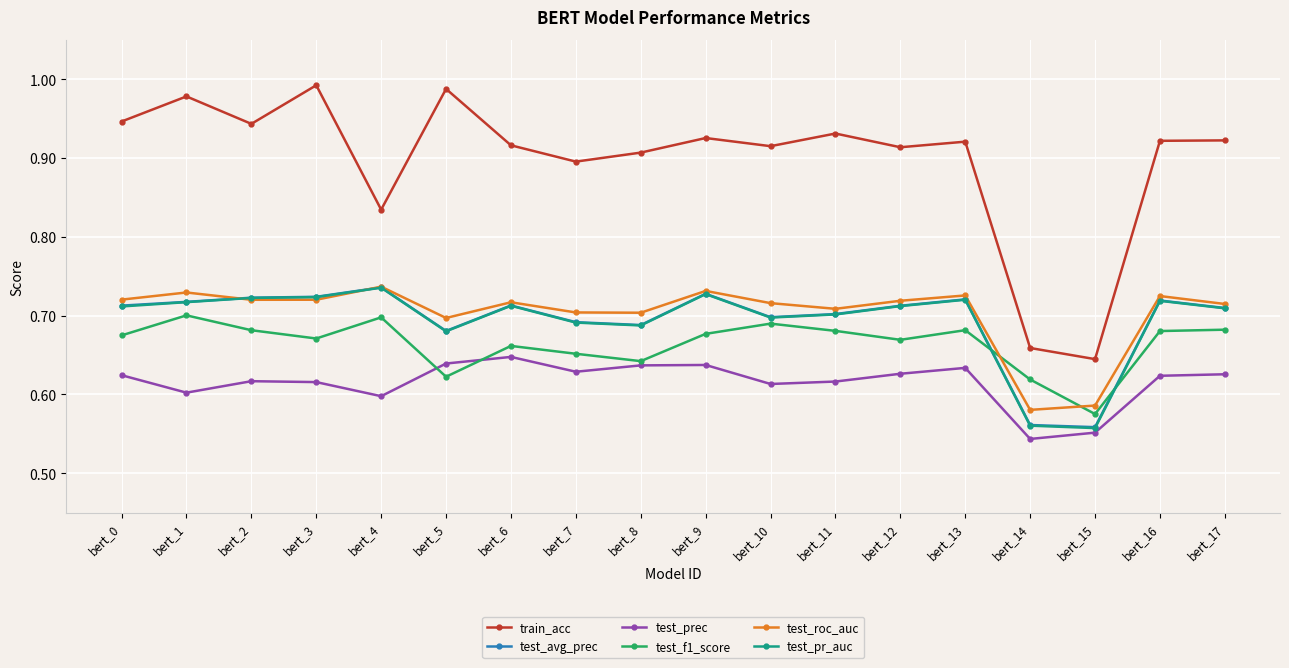

What is the spread (max minus min) of values at bert_16?

0.3